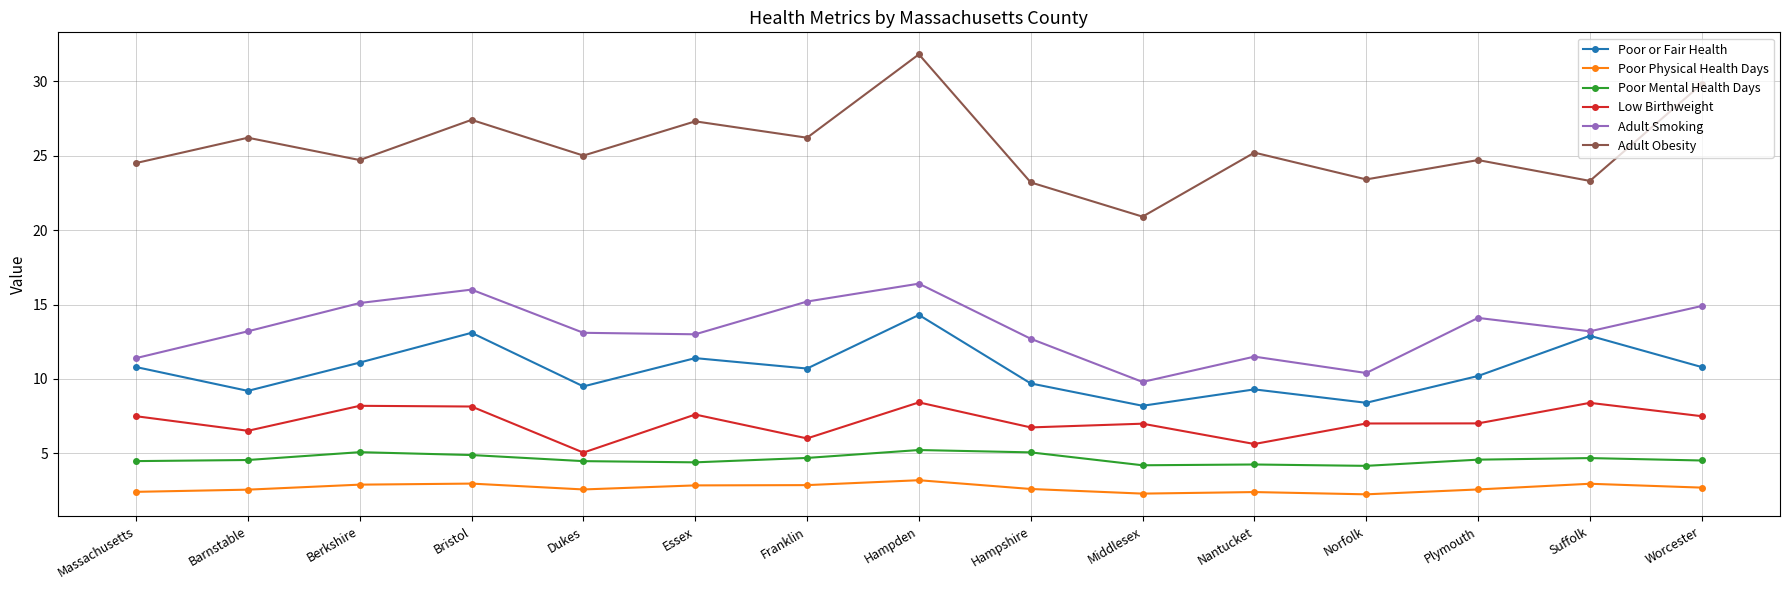

At which category is the sum across all series the highest?

Hampden